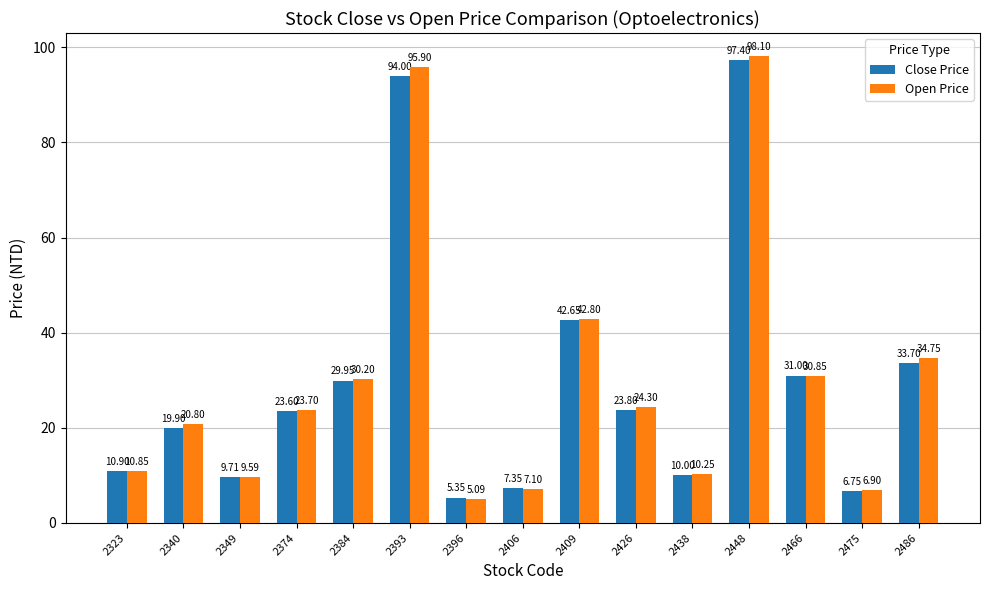

At 2393, list the series in order from largest to smallest.

Open Price, Close Price